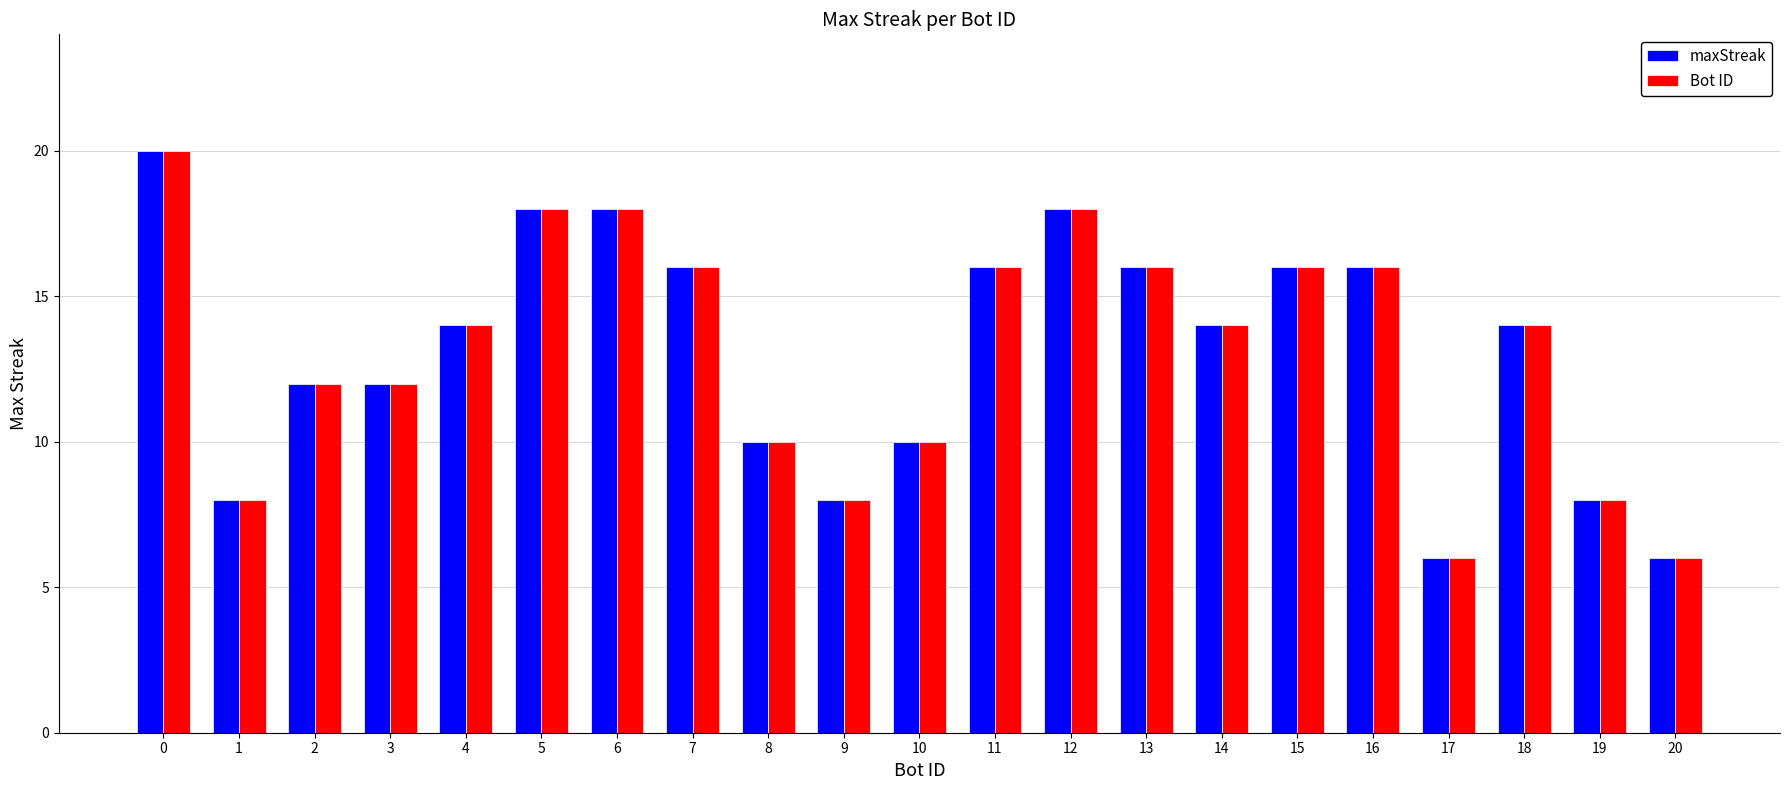

What is the sum of the maxStreak values at 15 and 17?

22